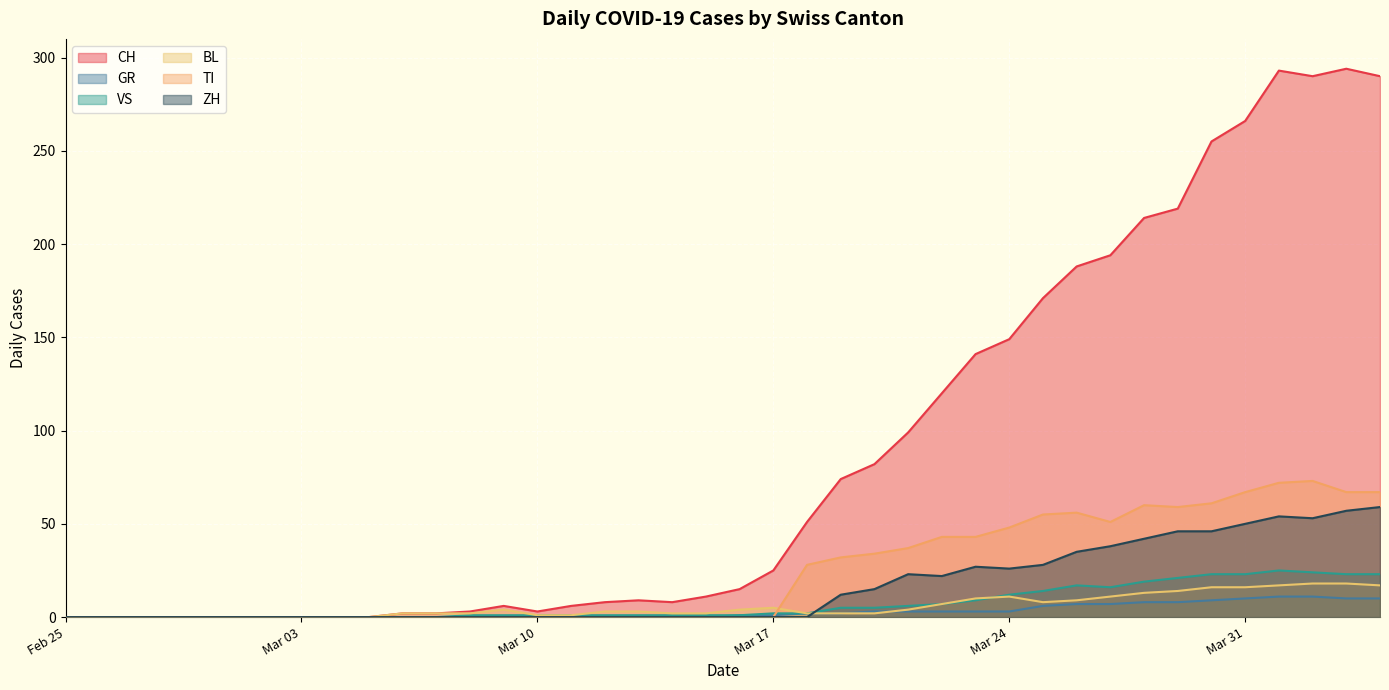

At which label is GR closest to 5?

2020-03-25